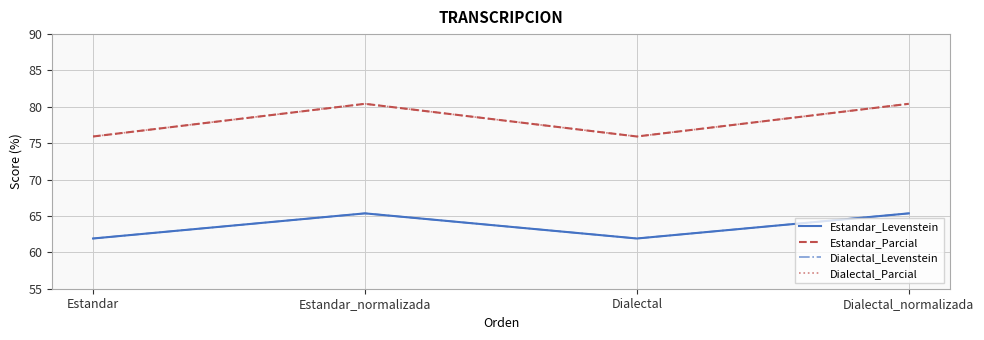

At which label is Estandar_Levenstein closest to 63?

Estandar